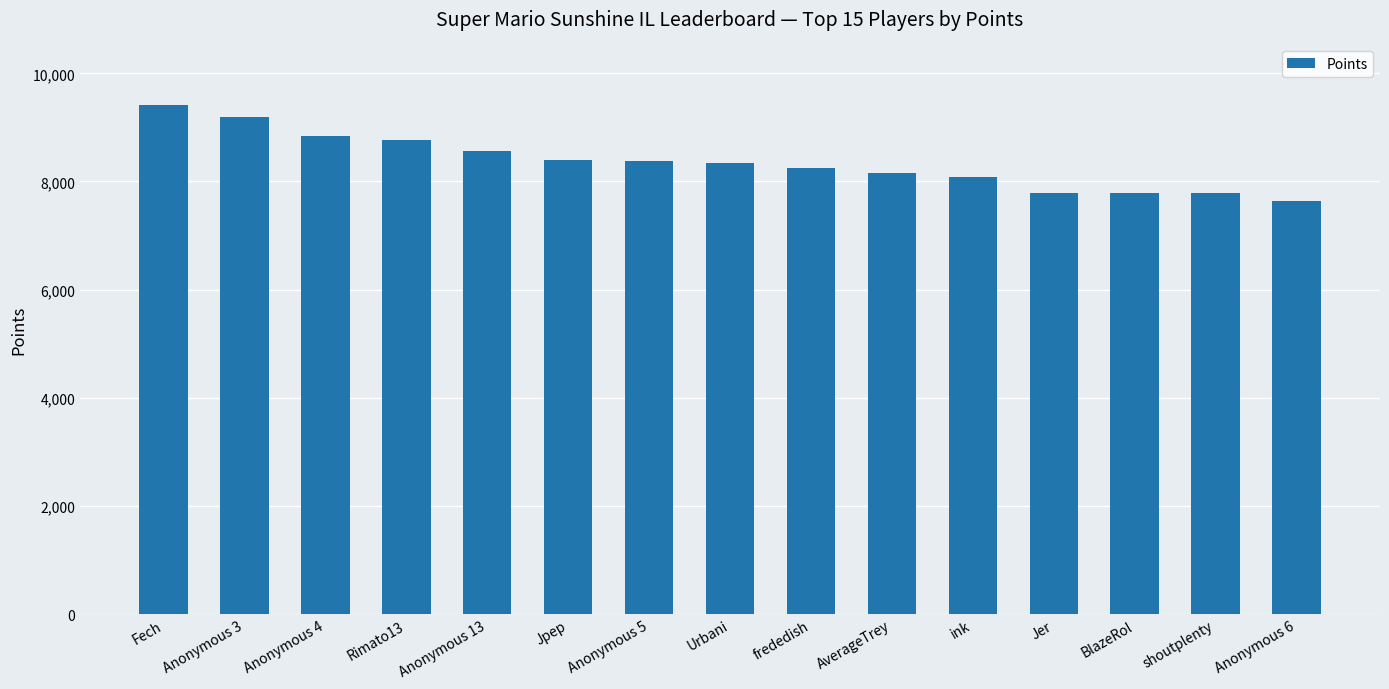

What is the difference between the values at Jpep and Anonymous 4?

434